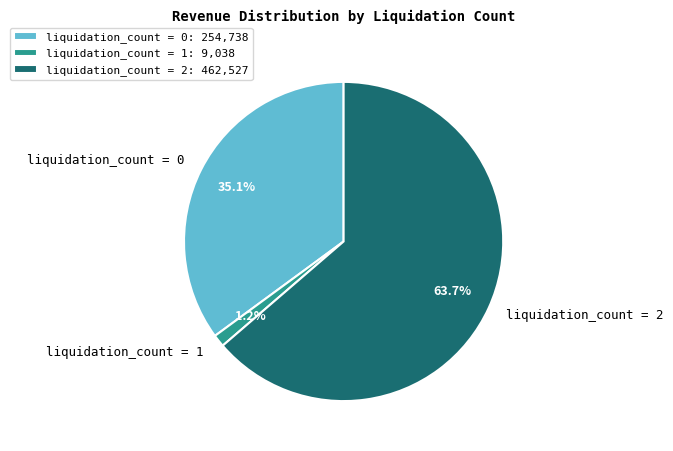

Does any single category account for the majority?

Yes